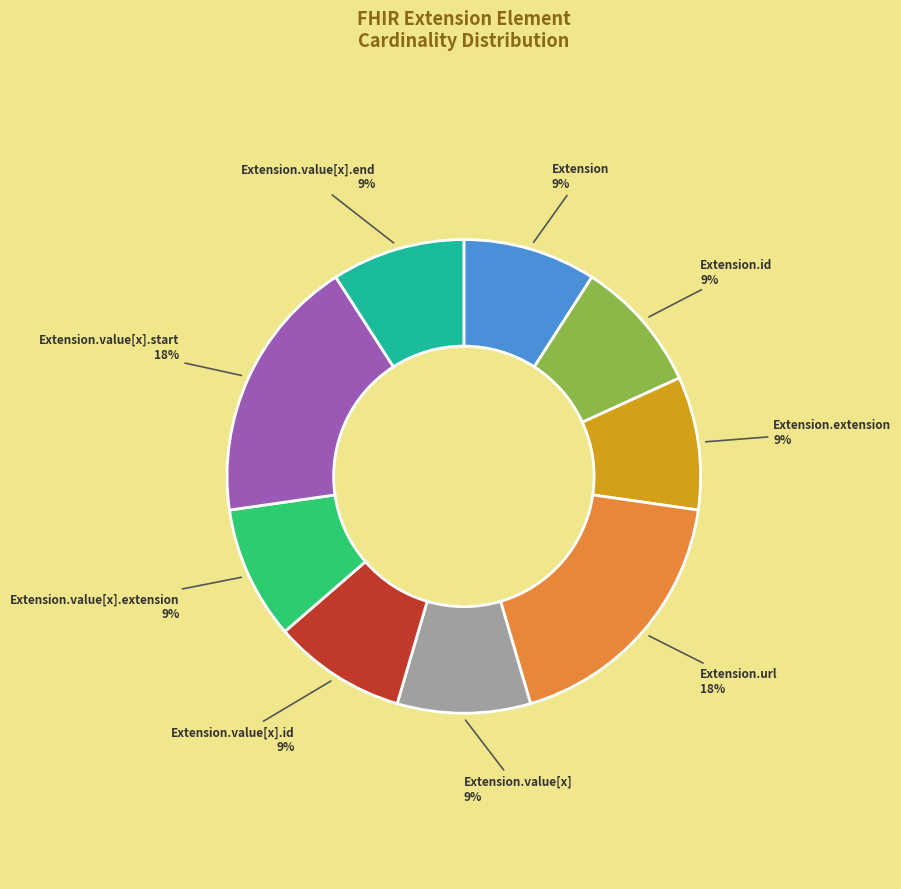

Do Extension.value[x] and Extension.value[x].end together represent more than half of the pie?

No